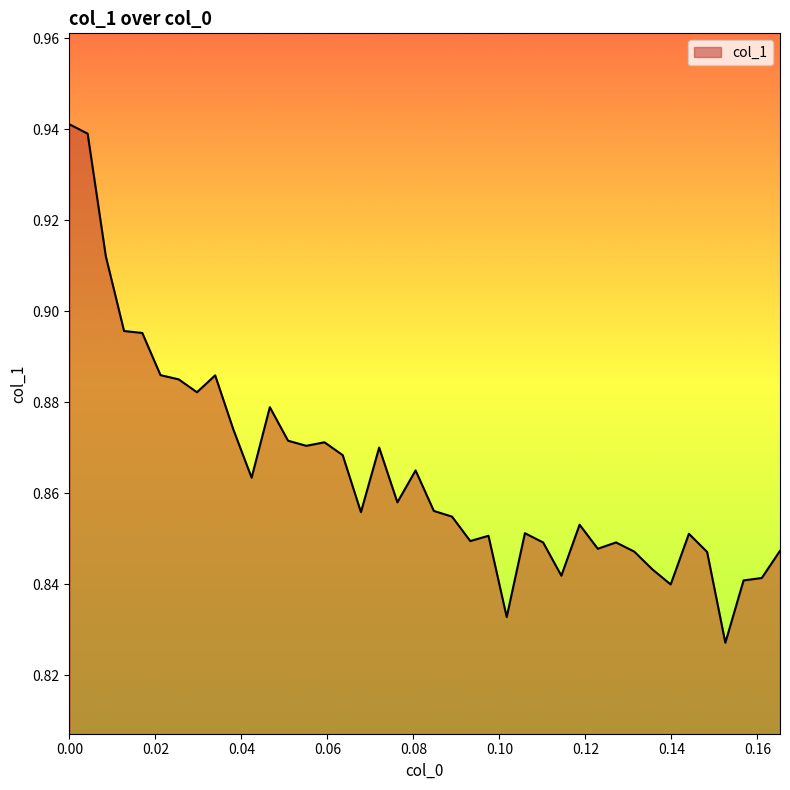

How many distinct data groups are displayed?

1